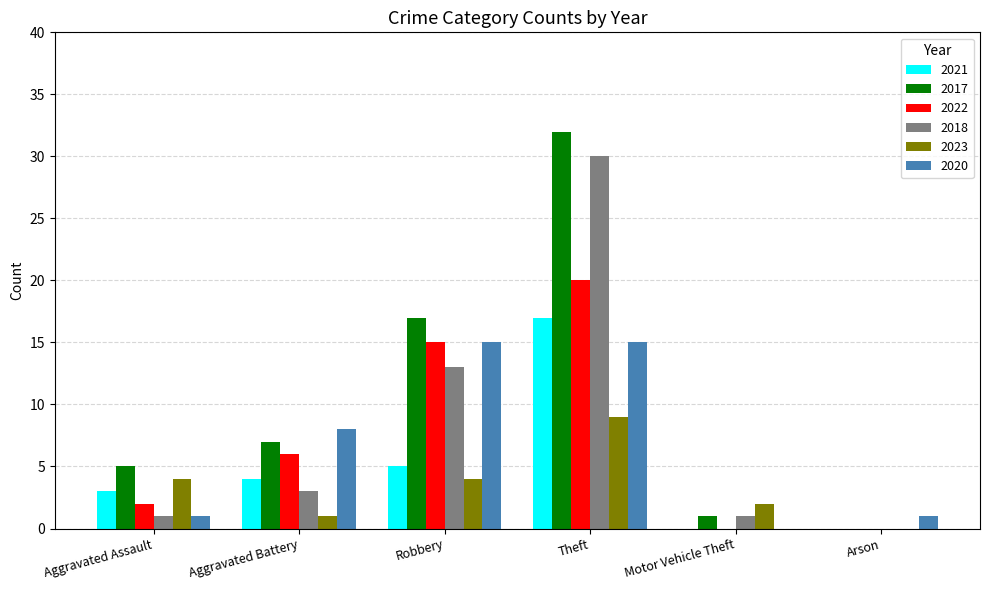

Which category has the highest value across all series?

Theft